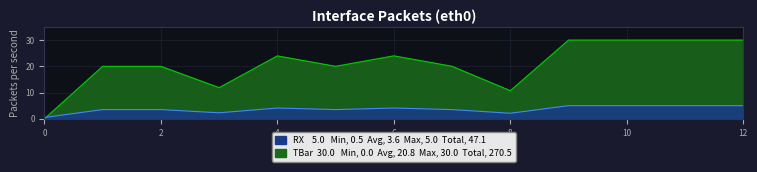

How many interior local peaks (higher than both neighbors) does the data have?

2